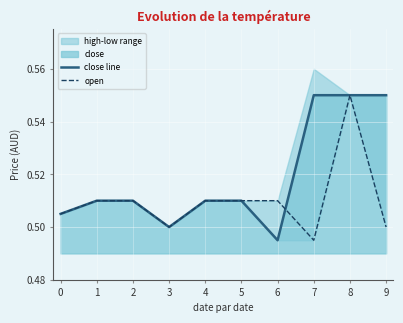

The close line series shows 0.7 at 0. True or false?

False